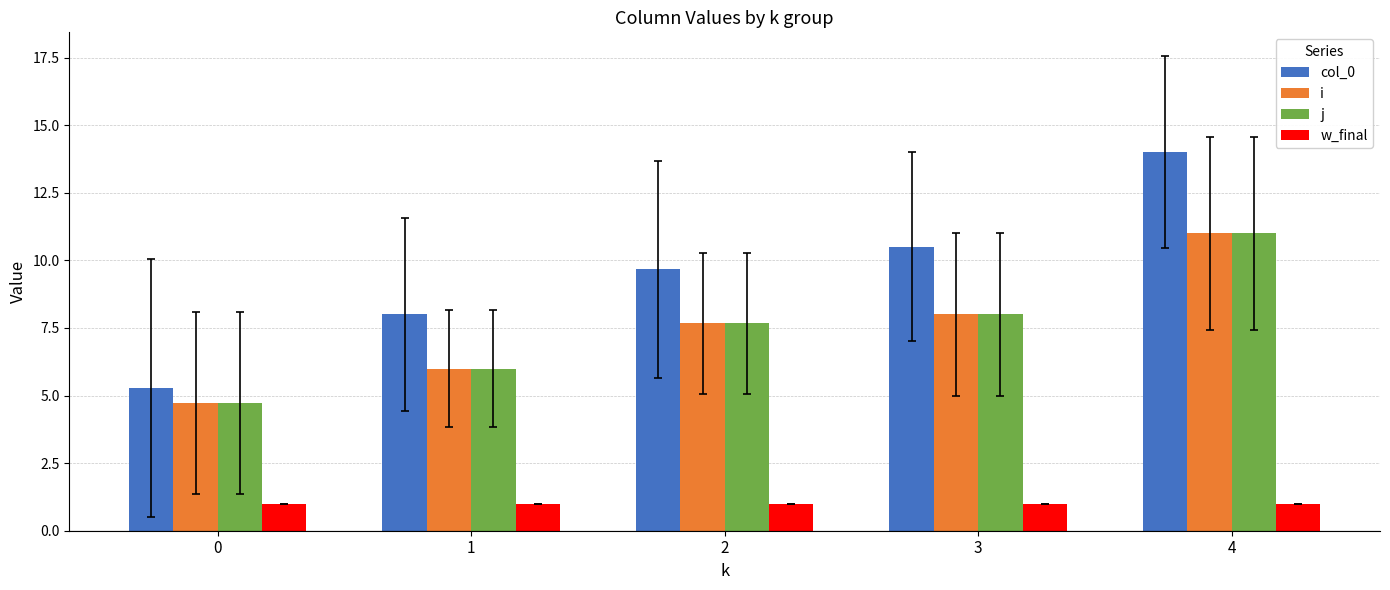

What are all the series names shown in the legend?

col_0, i, j, w_final